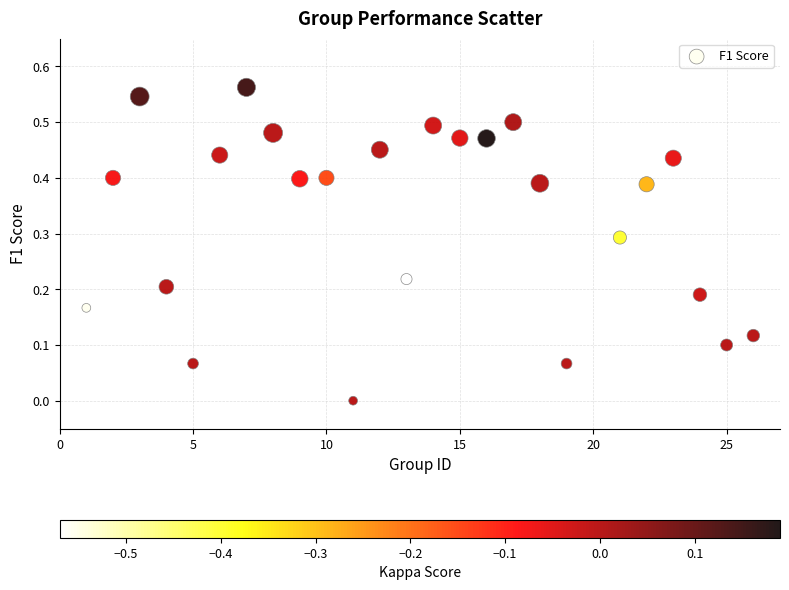

What is the range of X values (max minus min)?

25.0